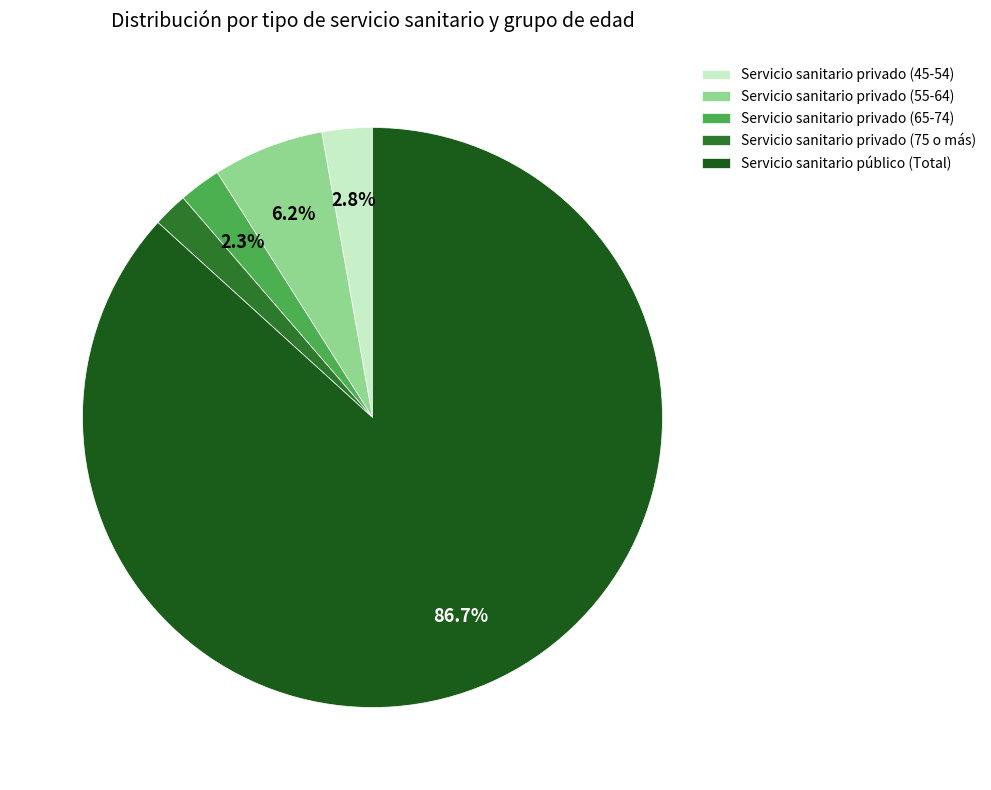

True or false: Servicio sanitario privado (75 o más) accounts for 2% of the total.

True